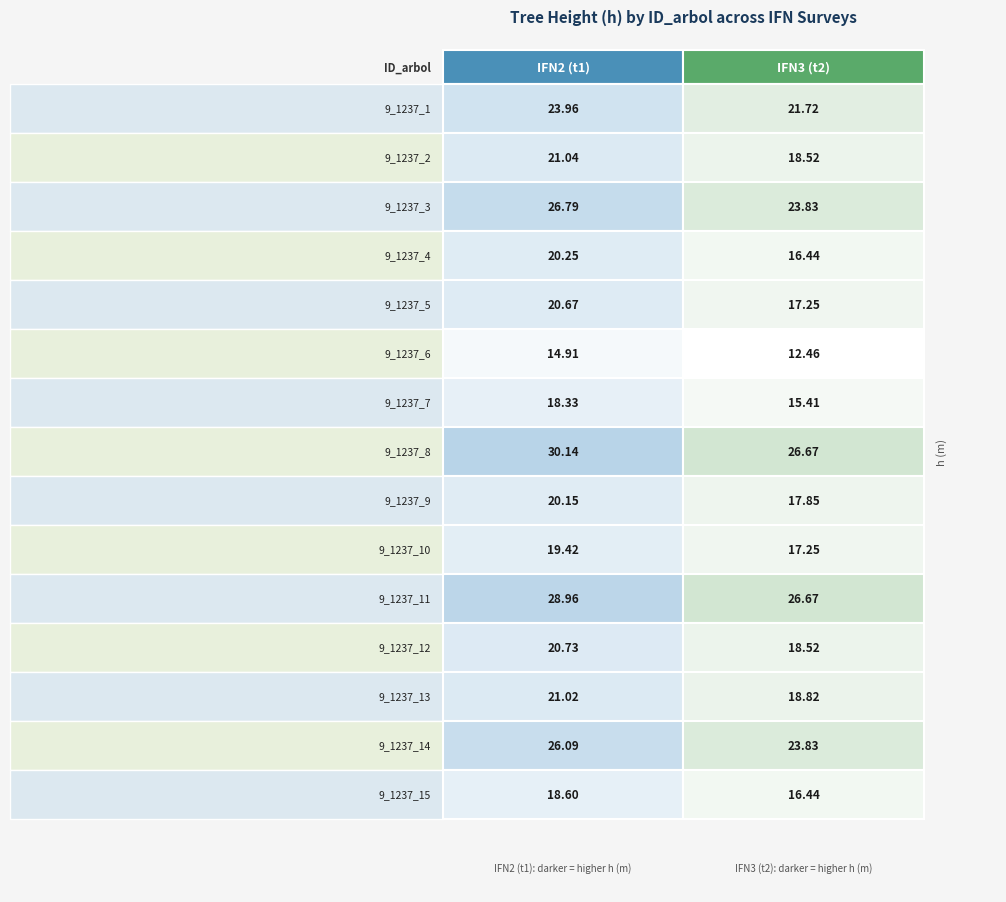

What value does the 9_1237_14 series have at 9_1237_1?

26.1